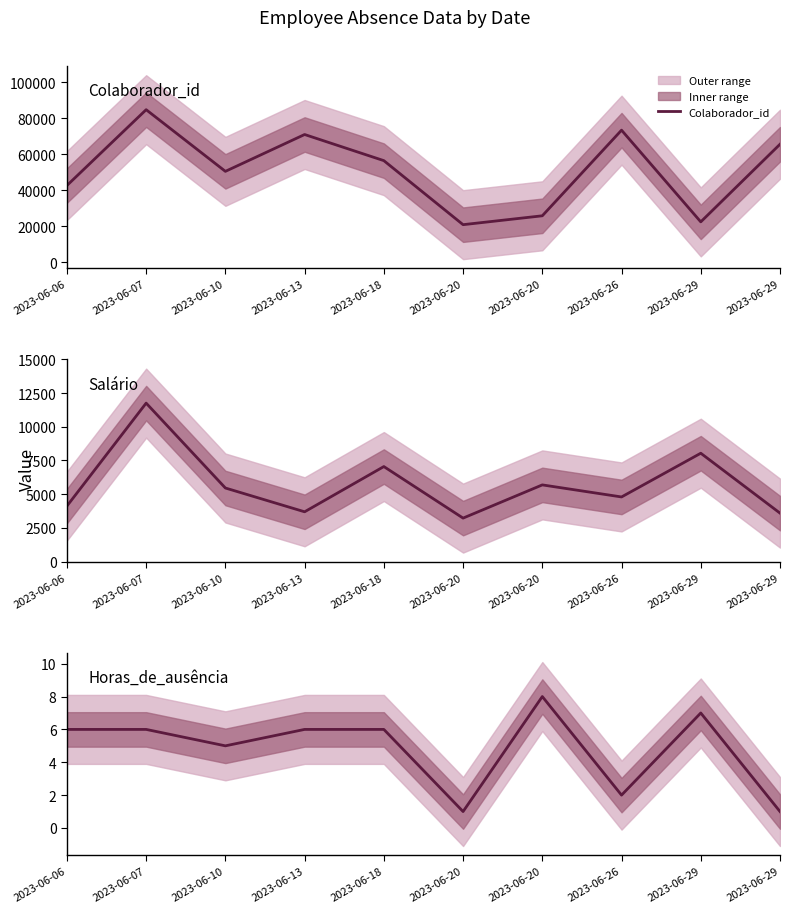

True or false: Salário has more than 2 points higher than both neighbors.

True